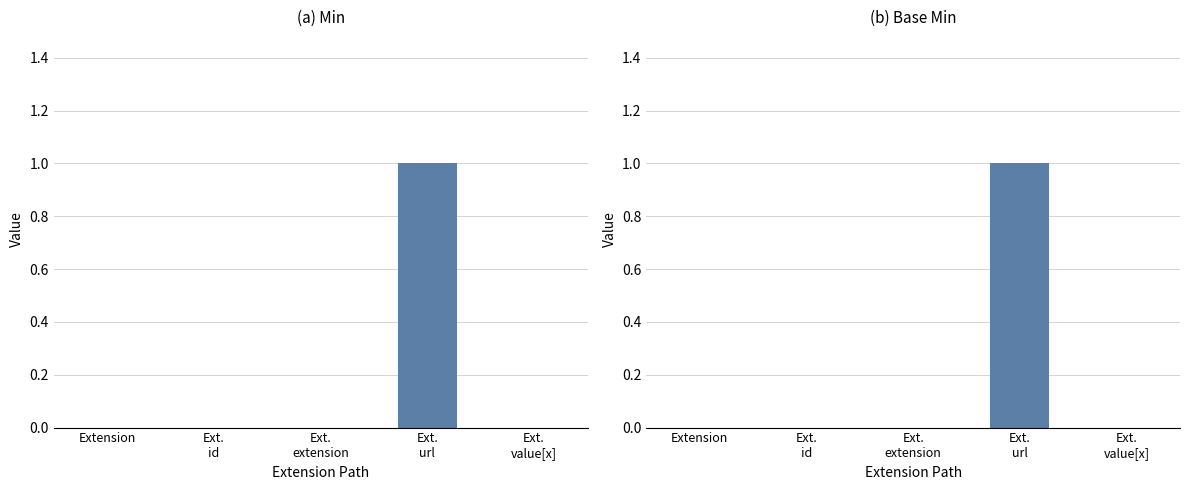

What position from the right is Ext.
id?

4